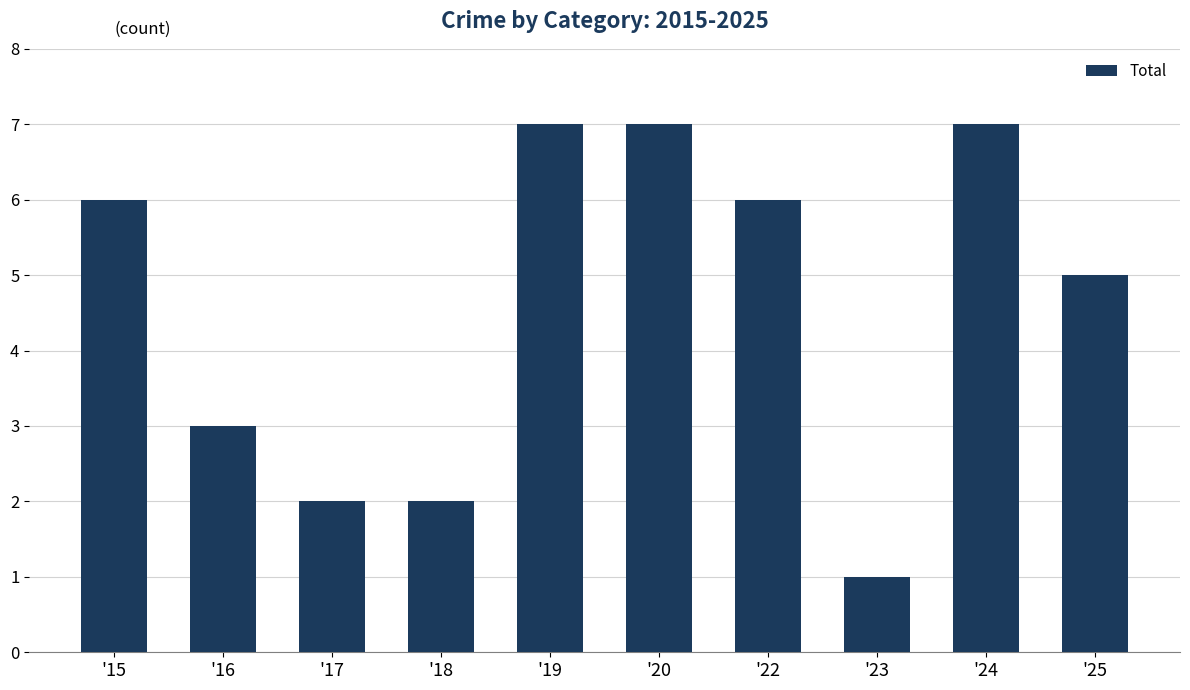

What is the value of the 1st bar from the left?

6